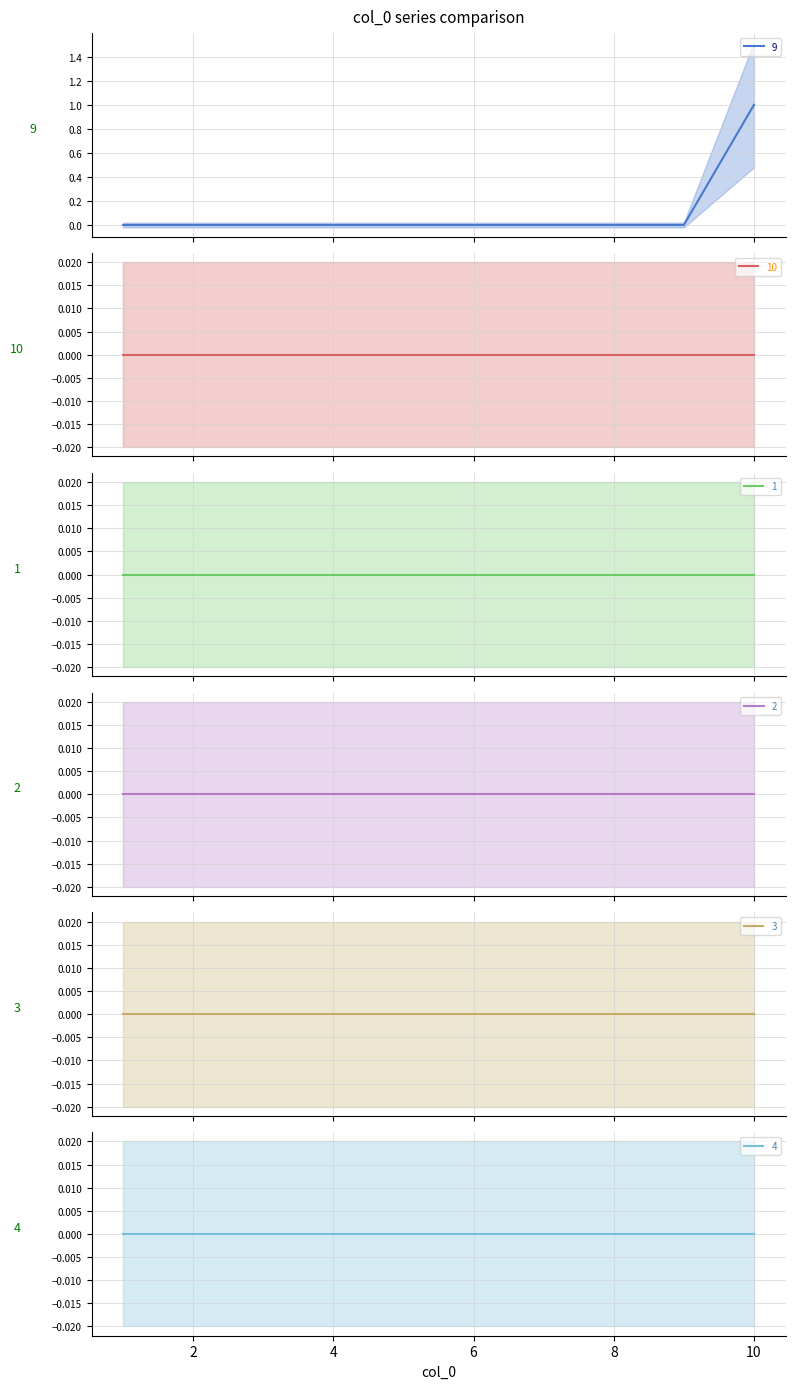

Which series has the largest total across all categories?

9